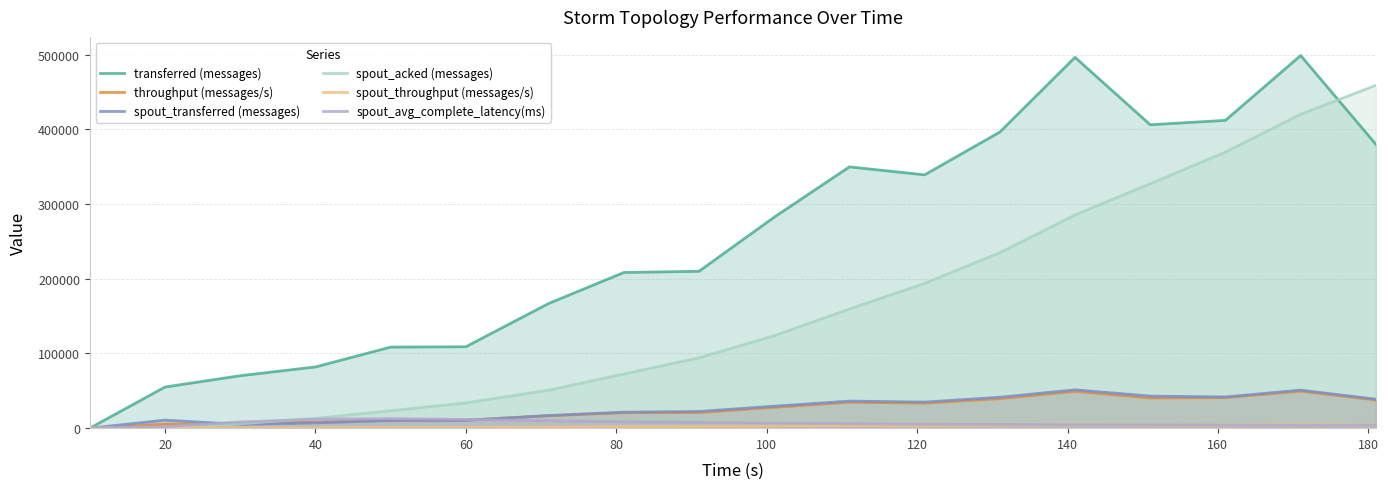

Which series has the widest spread of values?

transferred (messages)